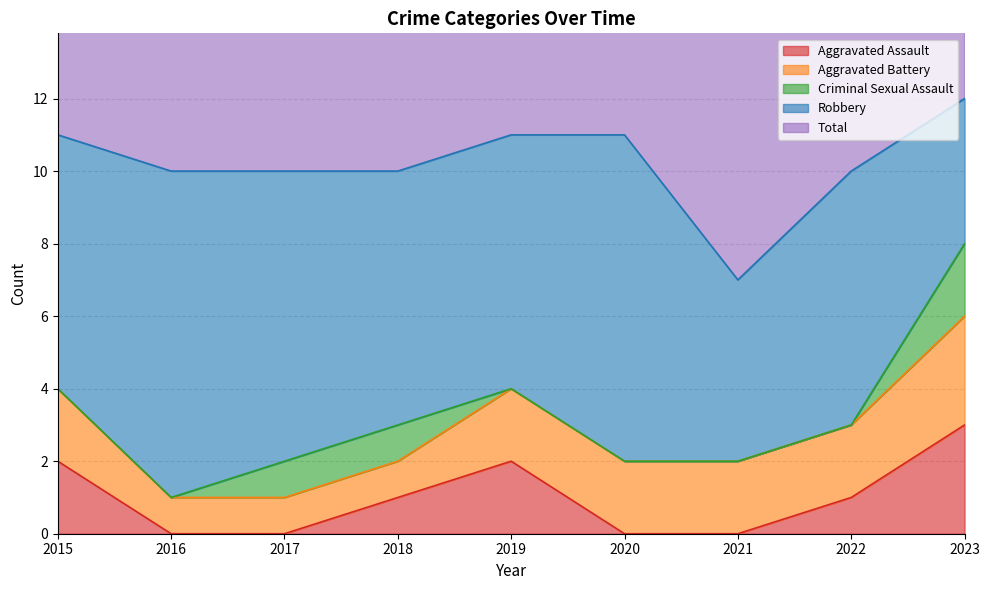

What is the difference between the highest and lowest values at 2016?

10